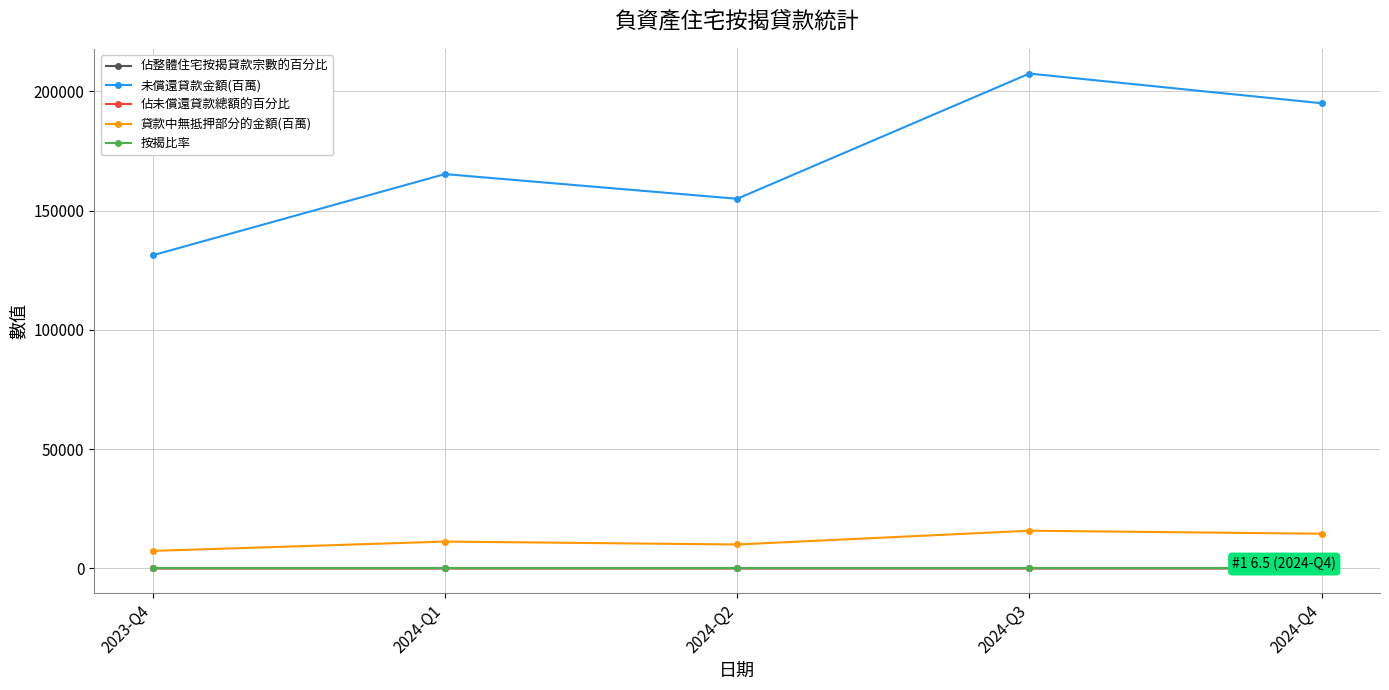

What position from the right is 2024-Q1?

4